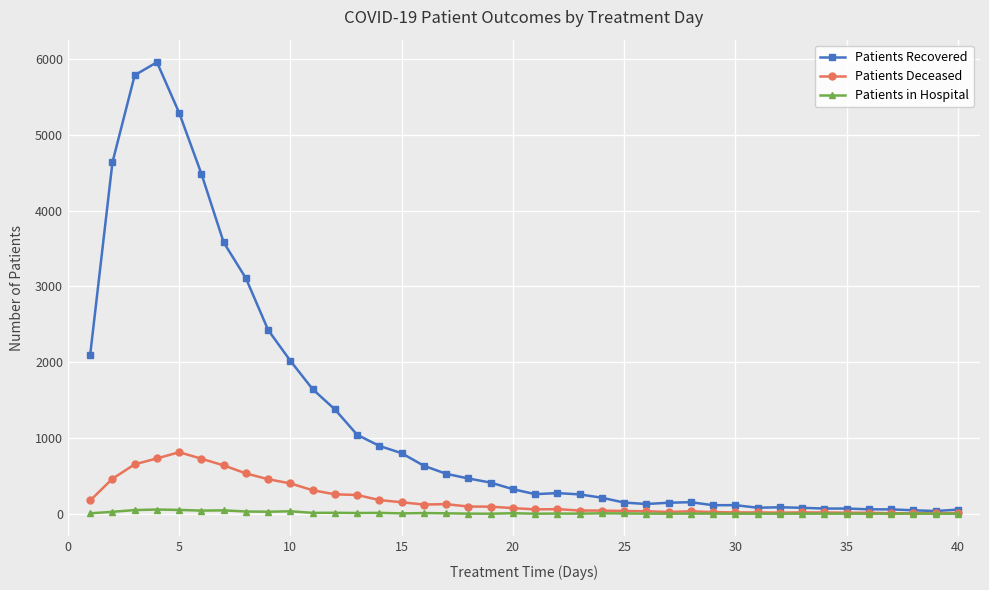

What is the highest value of the Patients Recovered series?

5961